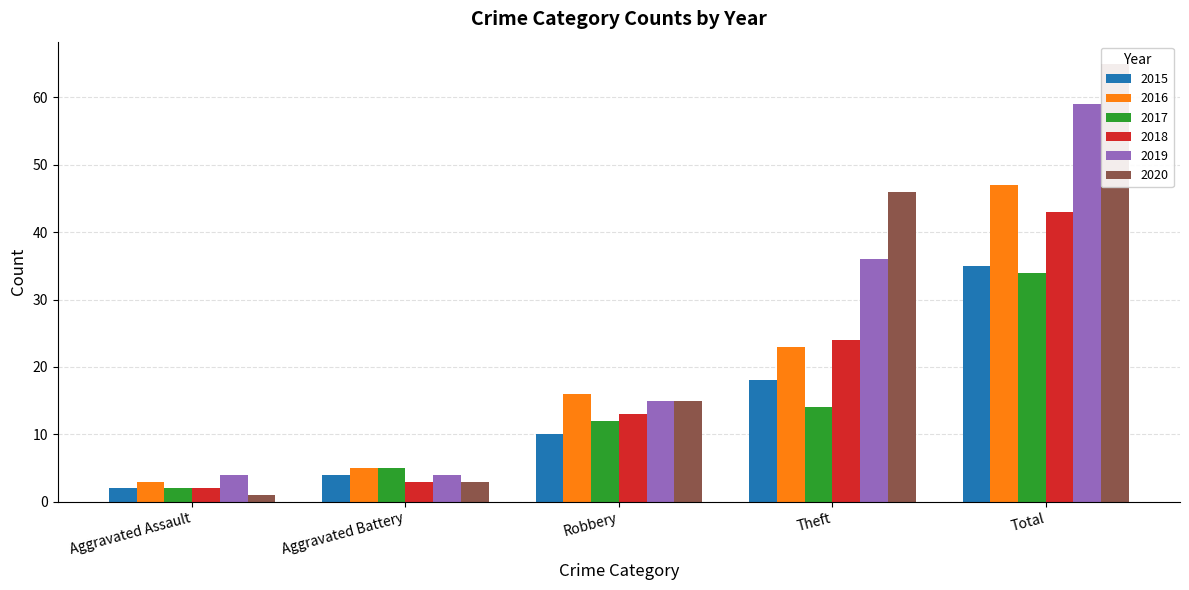

Is the value of 2016 at Theft greater than the value of 2018 at Total?

No